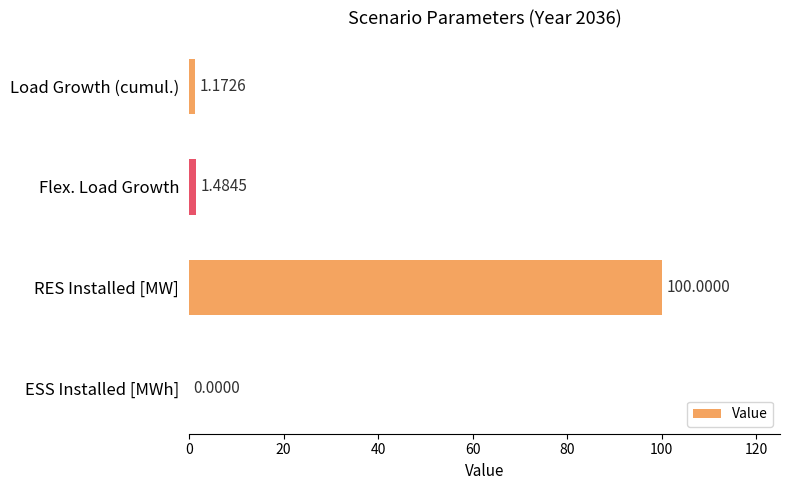

Count the number of data series in this chart.

1